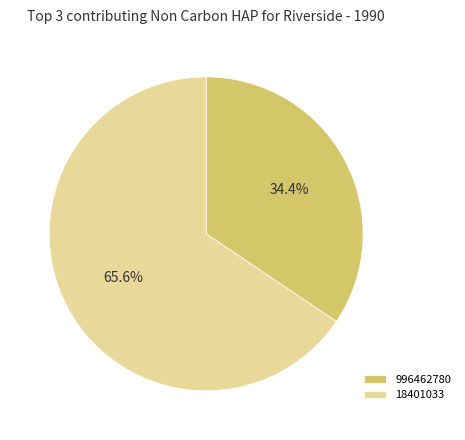

What percentage is the 996462780 slice, to the nearest percent?

34%